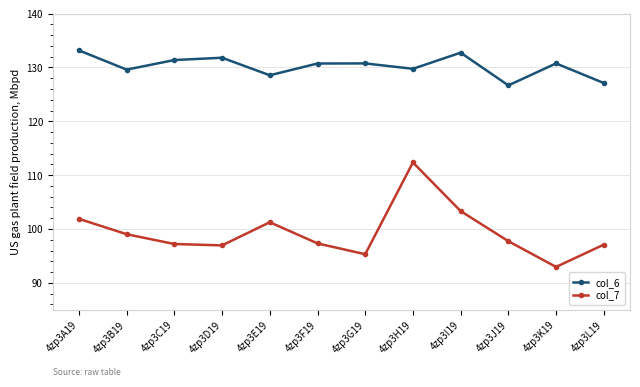

Which category has the highest value in the col_7 series?

4zp3H19